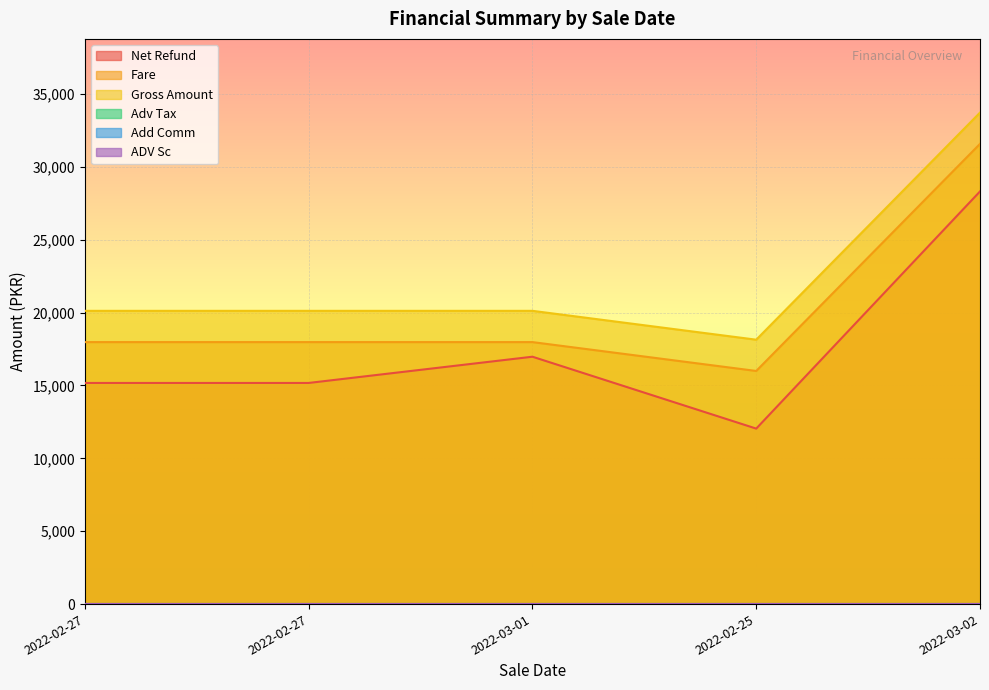

What is the difference between the second highest and minimum values in the Net Refund series?

4932